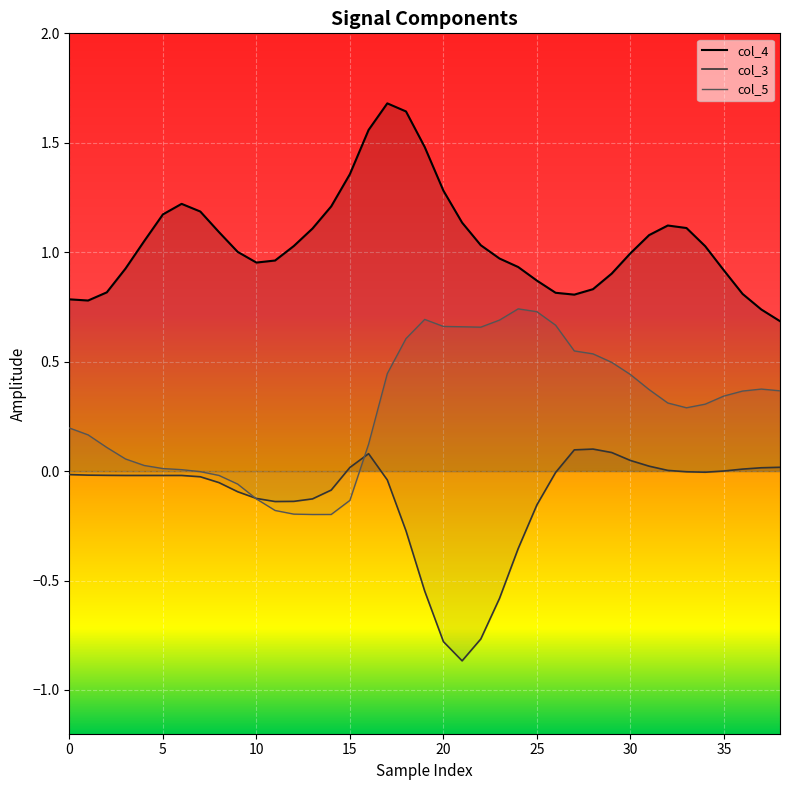

Which category has the lowest value in the col_3 series?

21